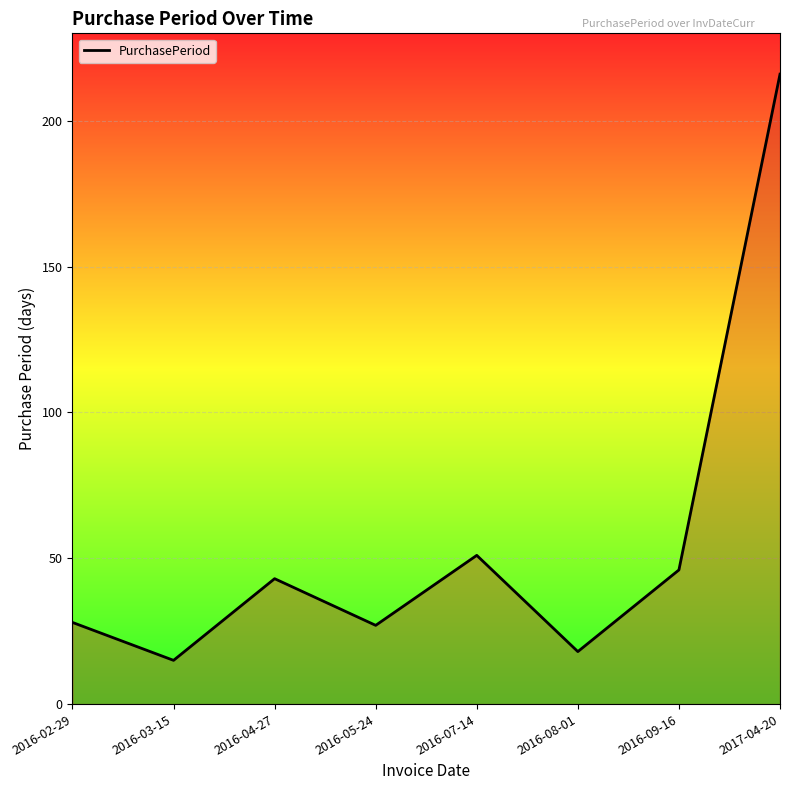

At which category does the data reach its first local peak?

2016-04-27